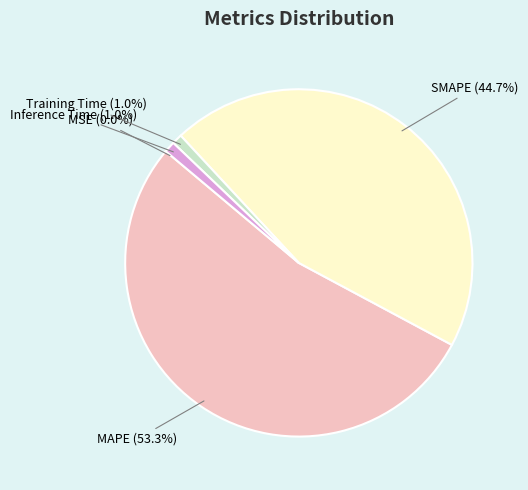

To the nearest percent, what portion does SMAPE represent?

45%